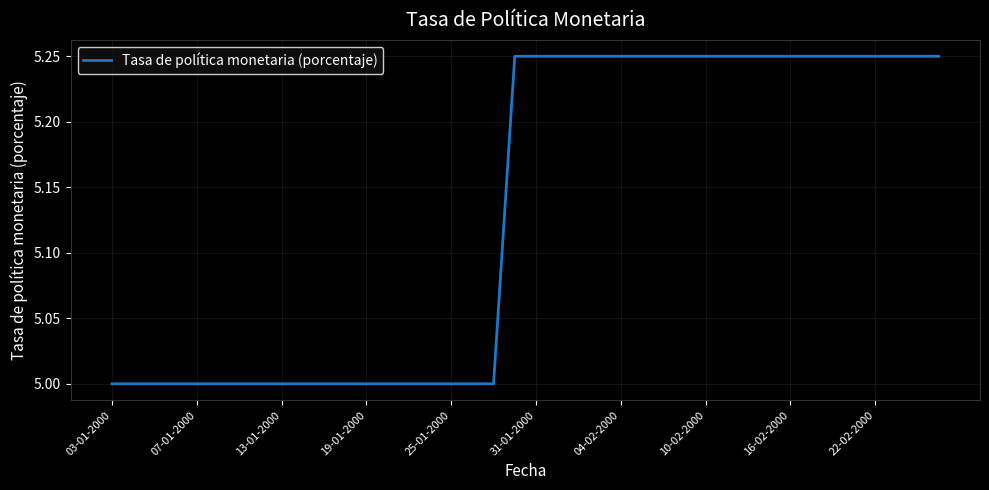

How many series are shown in this chart?

1